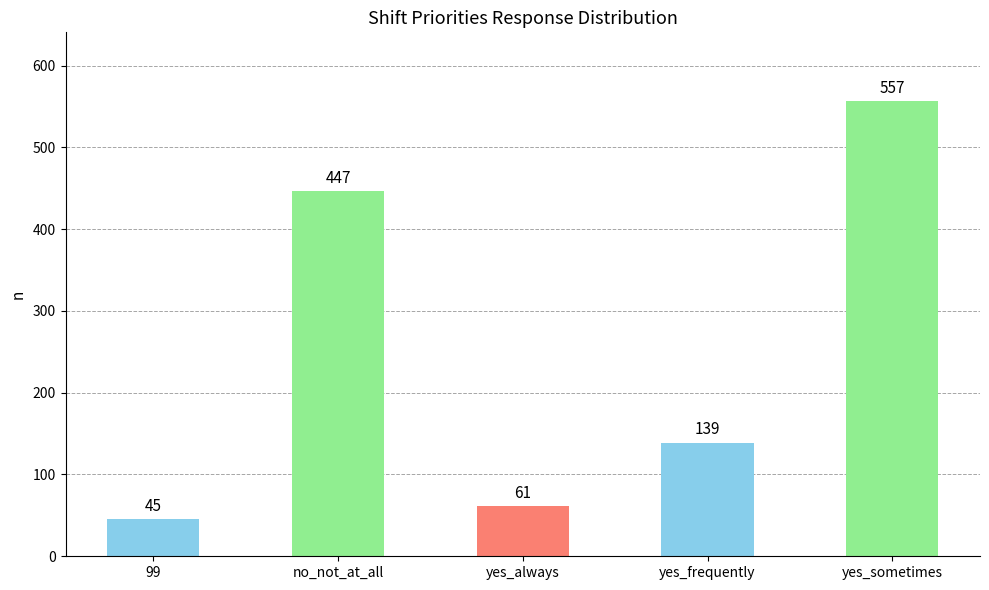

What is the label of the 4th bar from the left?

yes_frequently